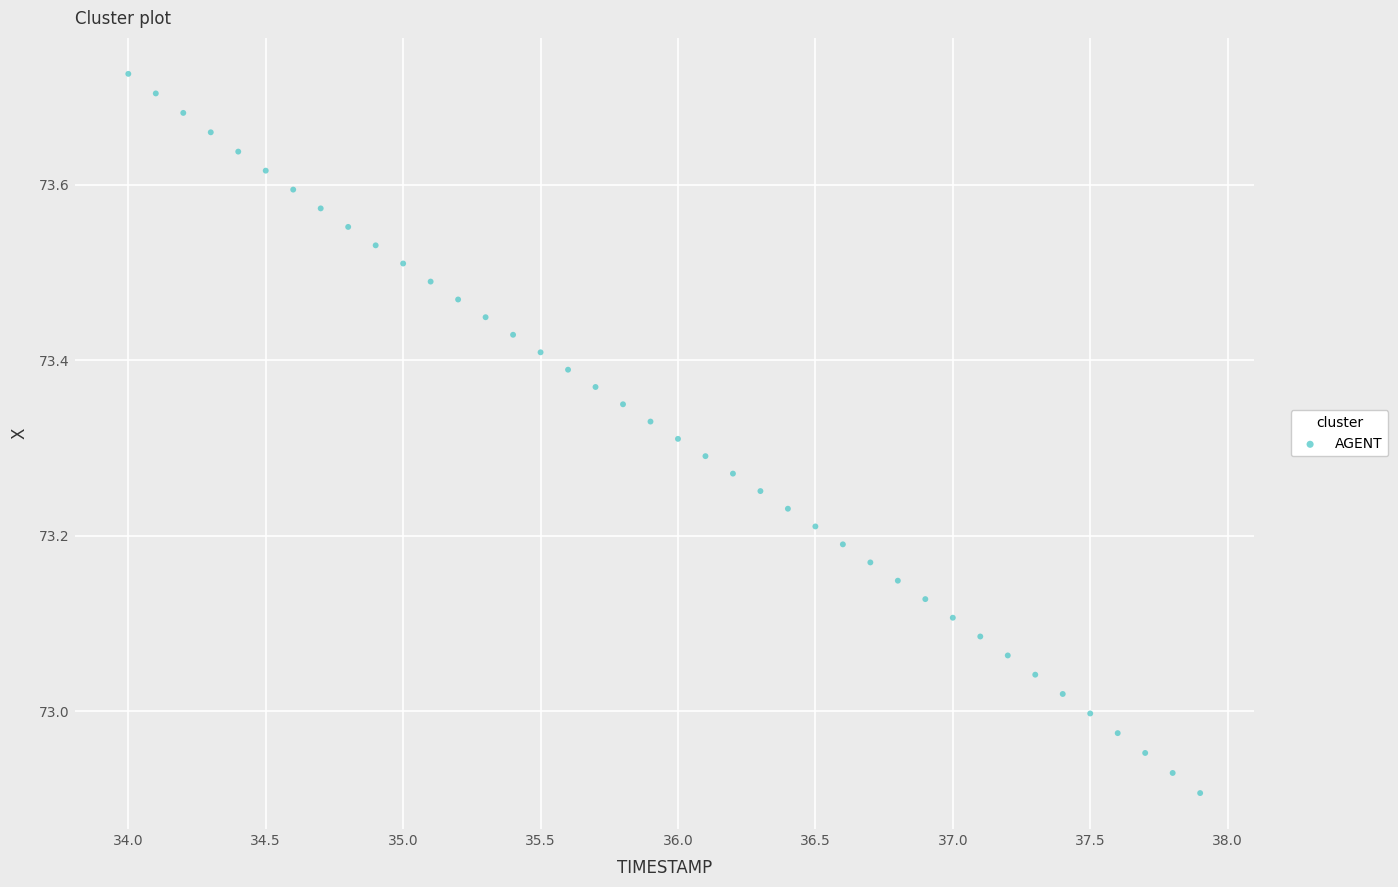

What is the range of X values (max minus min)?

3.9